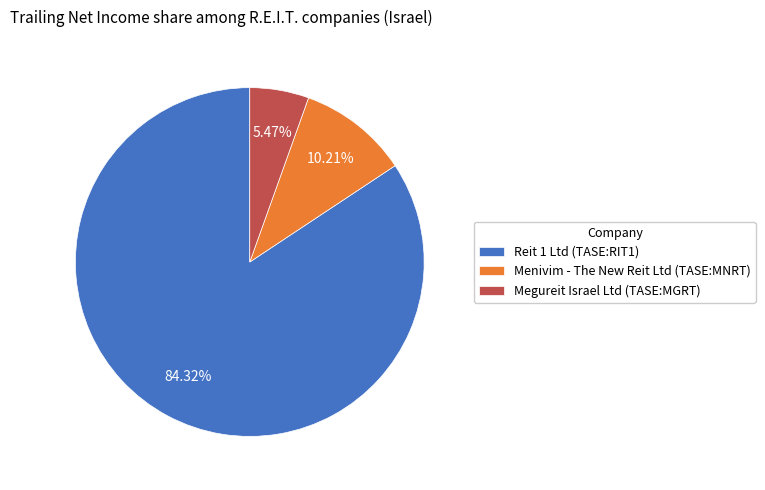

How many segments does this pie chart have?

3